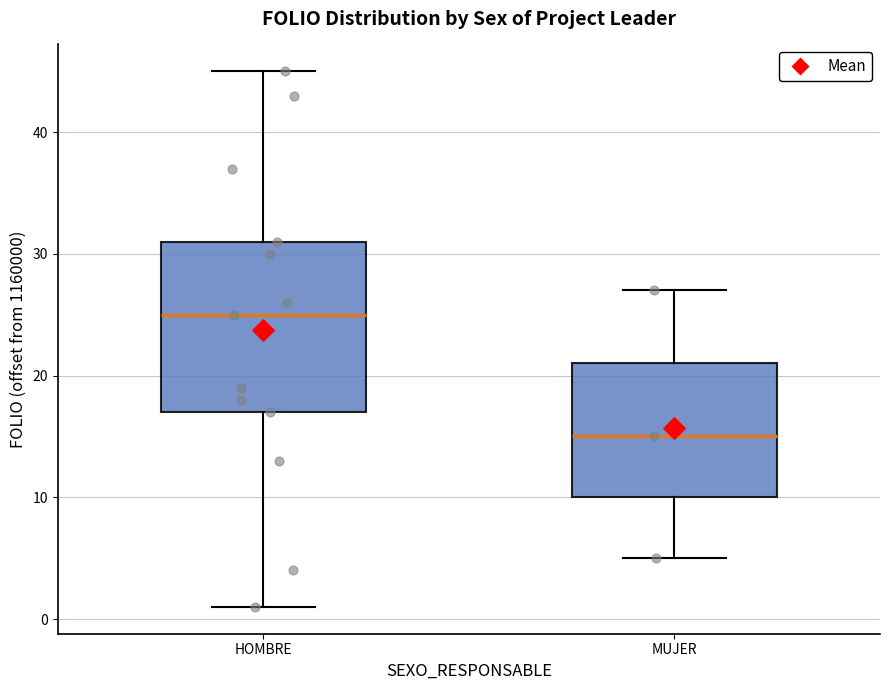

Reading left to right, transcribe this box plot: for each box, give where its median line is, the range the box spans, and where its two whiskers end, as read against the y-axis. The values are not printed on the chart, so give them approximately, as read against the axis.

HOMBRE: median 25, box 17 to 31, whiskers 1 to 45
MUJER: median 15, box 10 to 21, whiskers 5 to 27